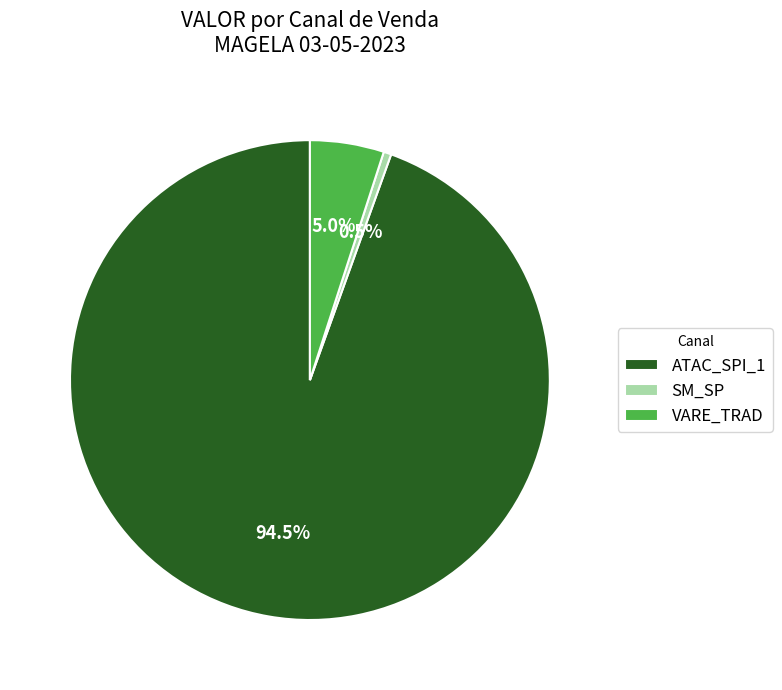

Which has a higher value, SM_SP or VARE_TRAD?

VARE_TRAD